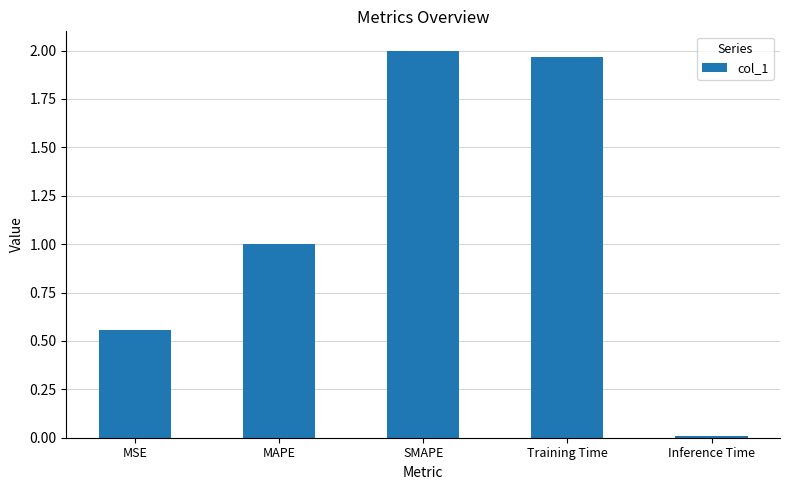

Which has a higher value, MSE or SMAPE?

SMAPE